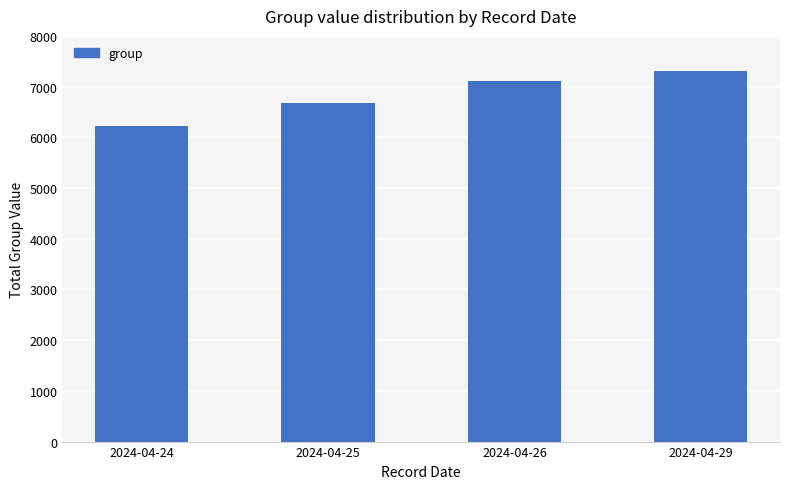

Where is the data nearest to the value 6760?

2024-04-25